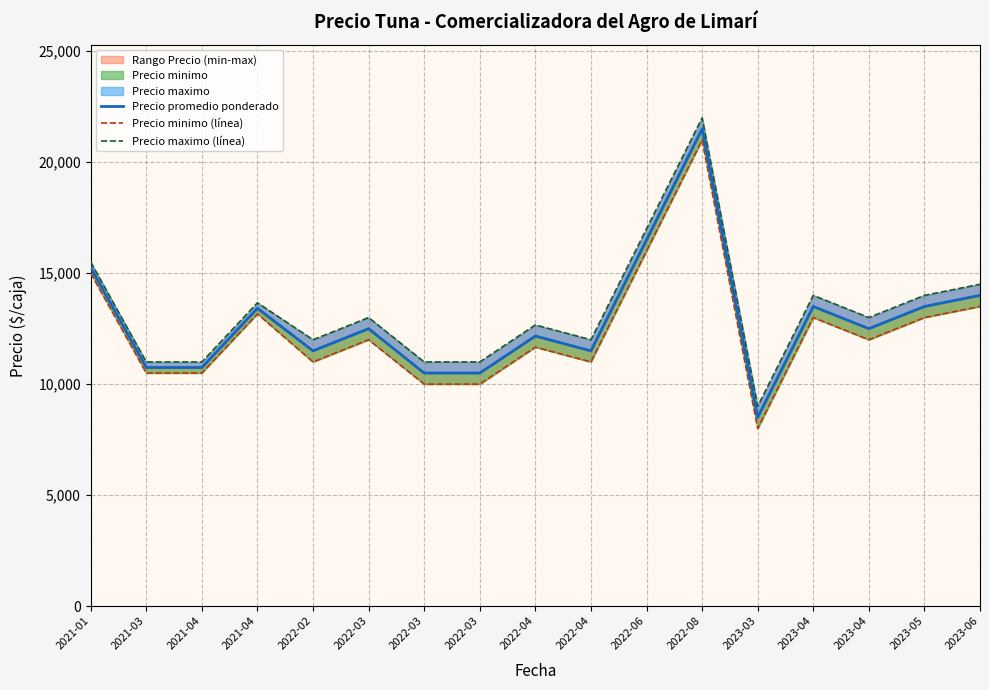

Where is the first local maximum for Precio maximo (línea)?

2021-04